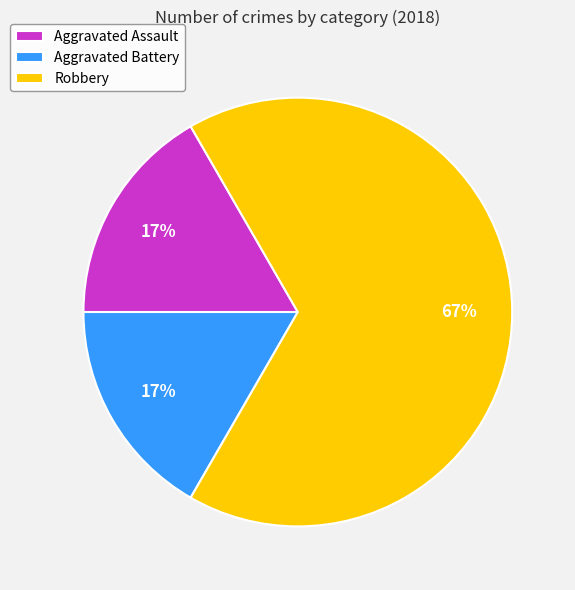

Count the number of slices in the pie.

3